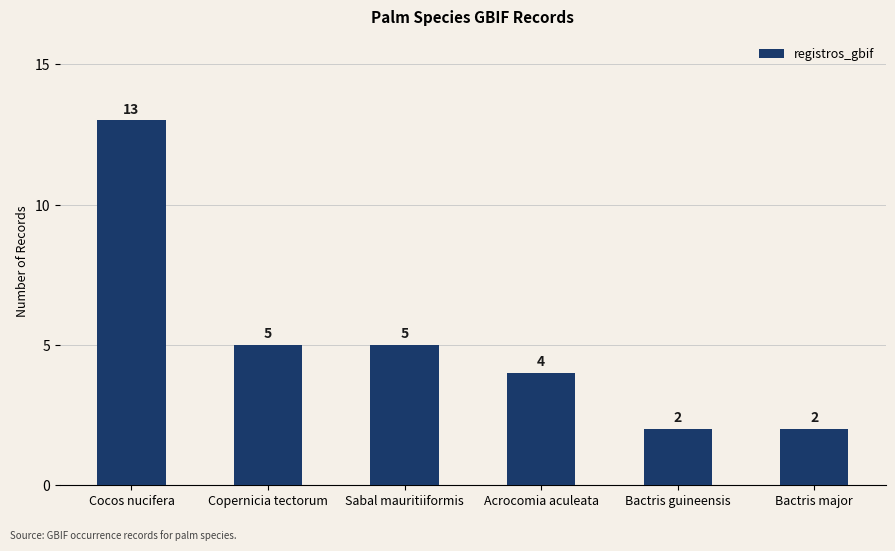

Where does the data first go above 5?

Cocos nucifera